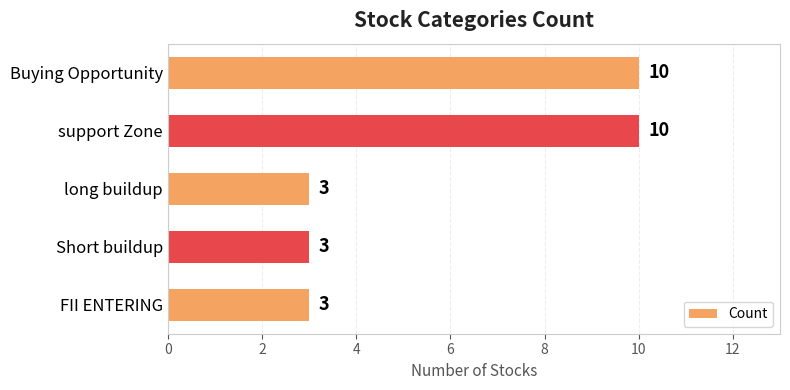

The value at Short buildup is 3. True or false?

True